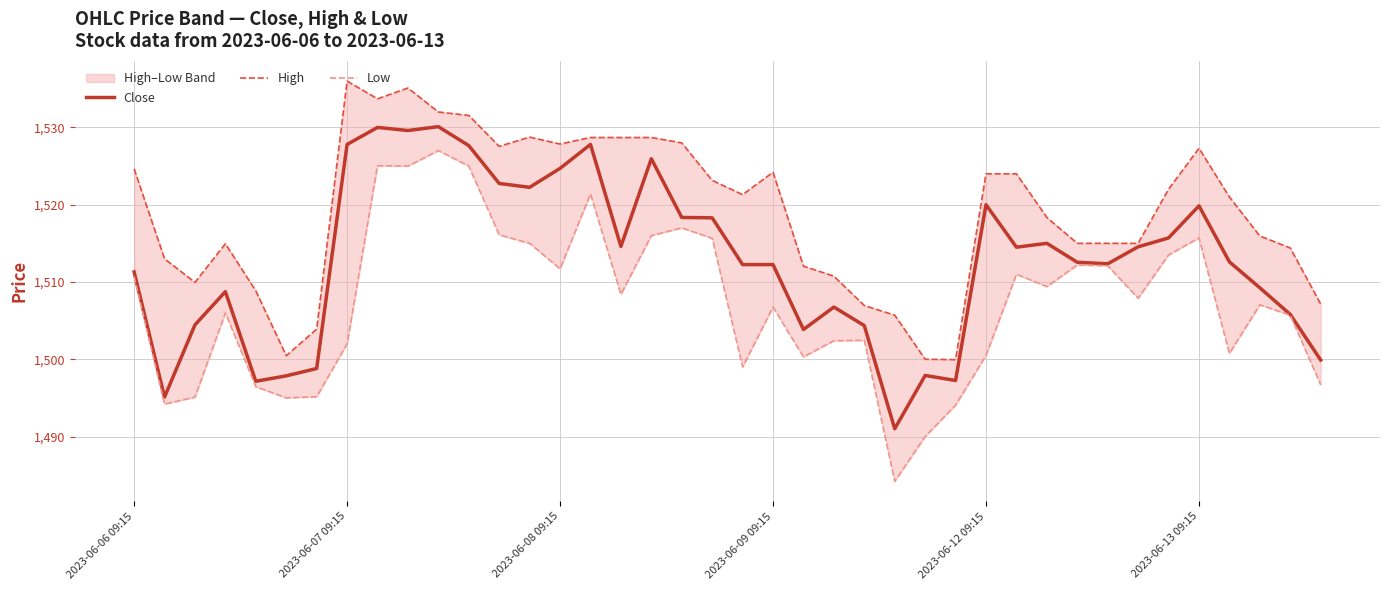

What is the minimum value for Low?

1484.2